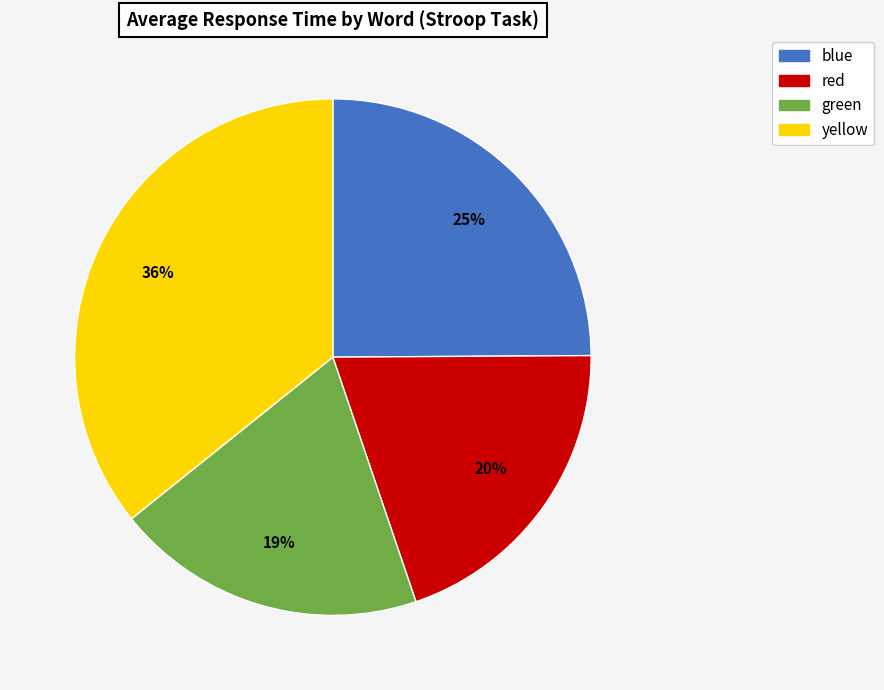

Is the sum of red and blue greater than half?

No